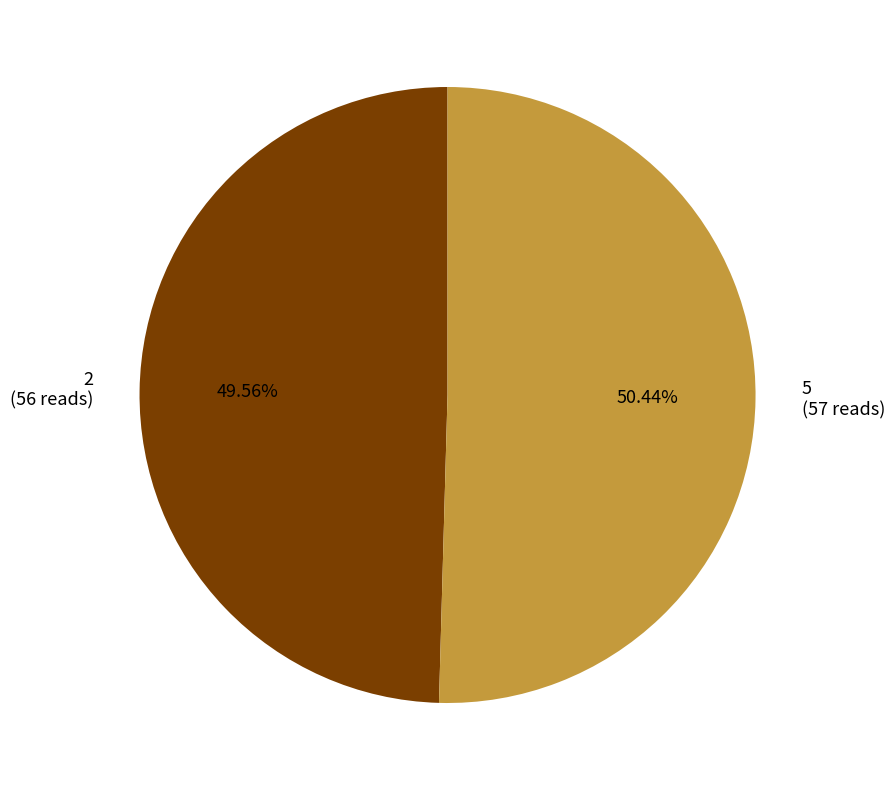

To the nearest percent, what is the difference between the largest and smallest slice percentages?

1%